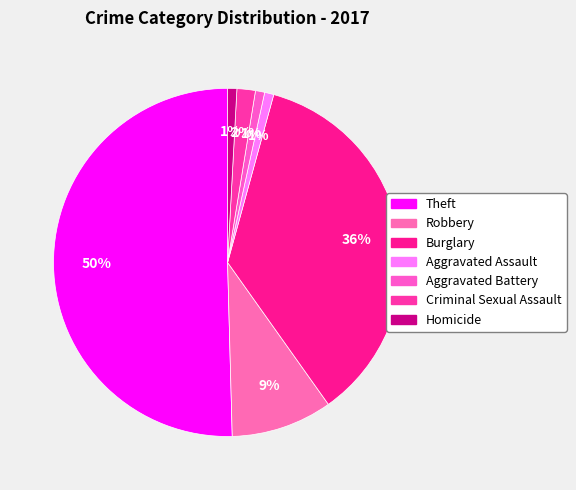

How many segments does this pie chart have?

7